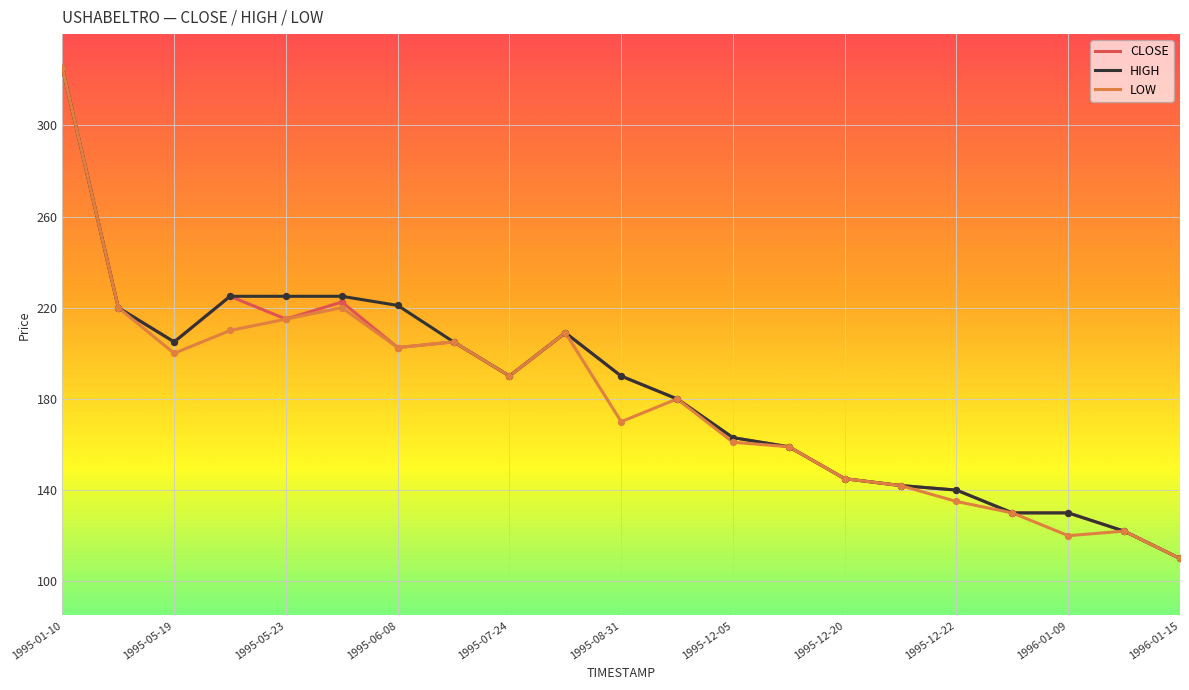

What is the minimum value for CLOSE?

110.0